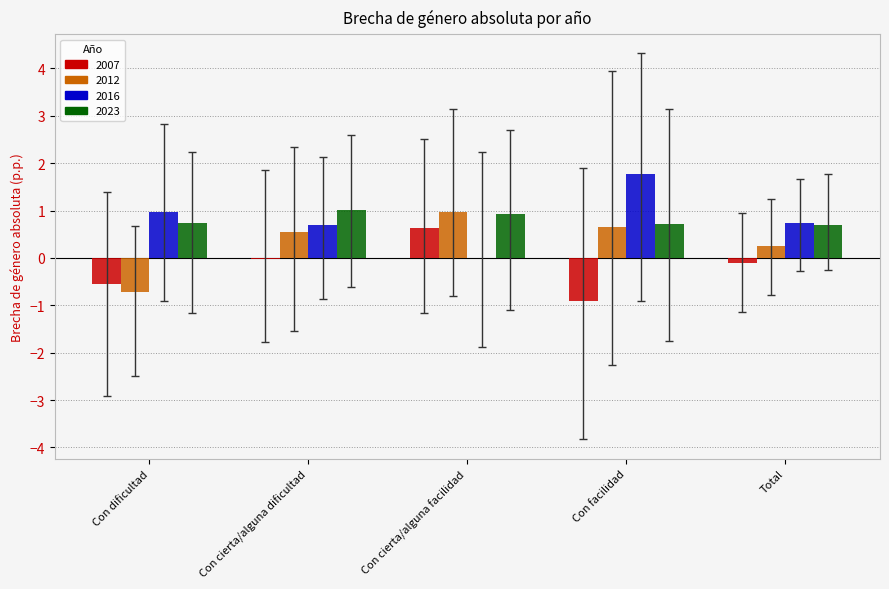

The value of 2012 at Con cierta/alguna facilidad is 0.6. True or false?

False